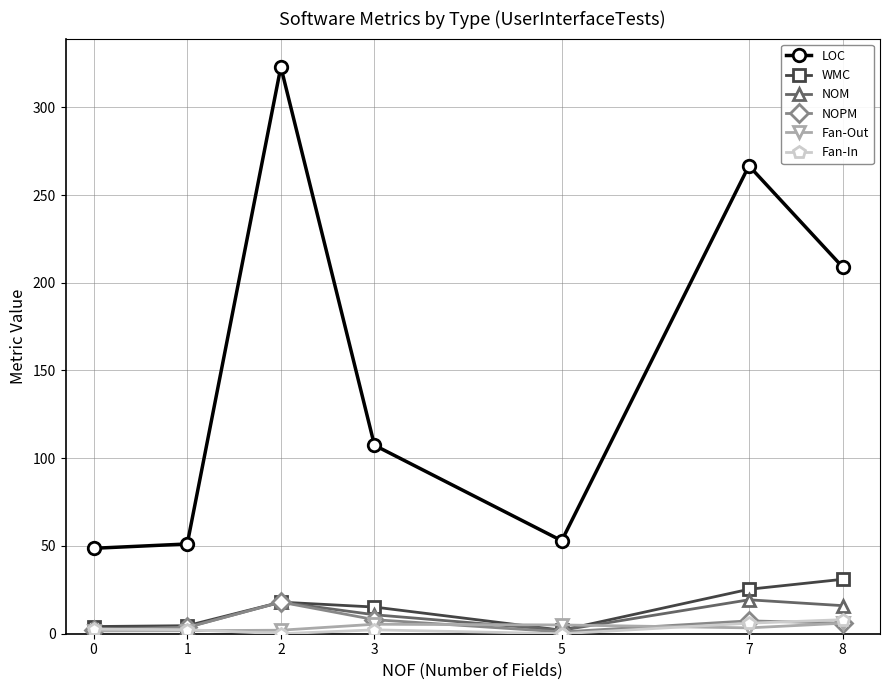

Is the value of LOC at 1 greater than the value of Fan-Out at 0?

Yes